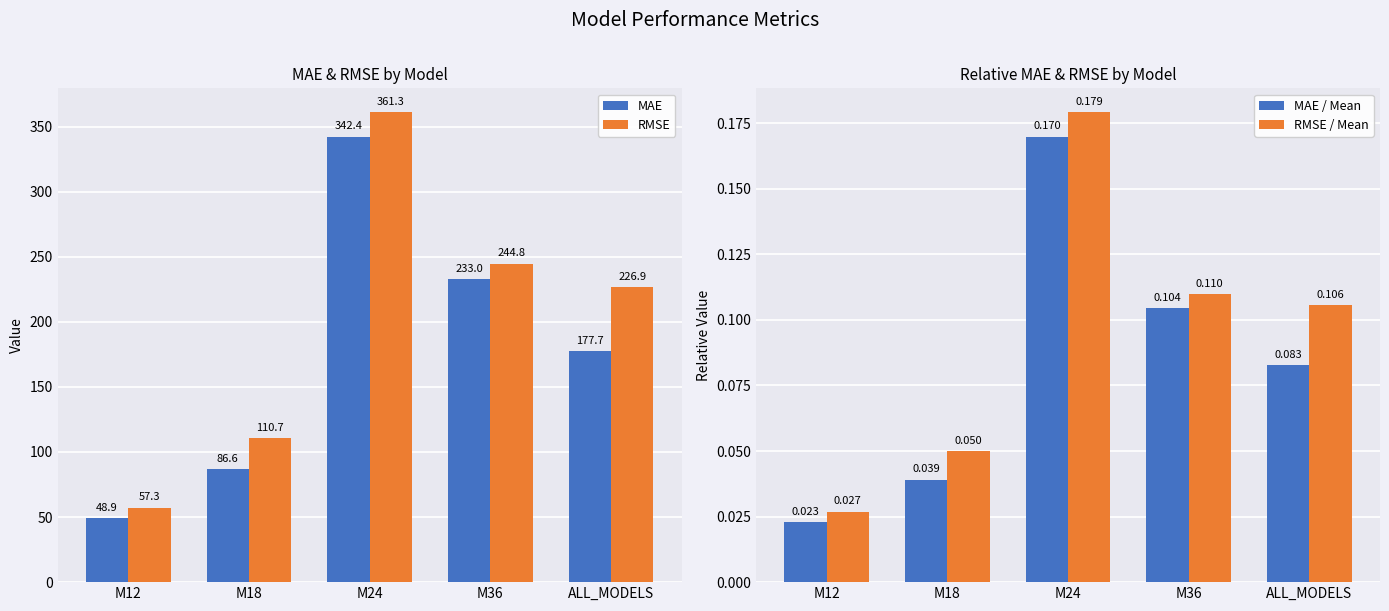

At how many categories does at least one series exceed 180?

3